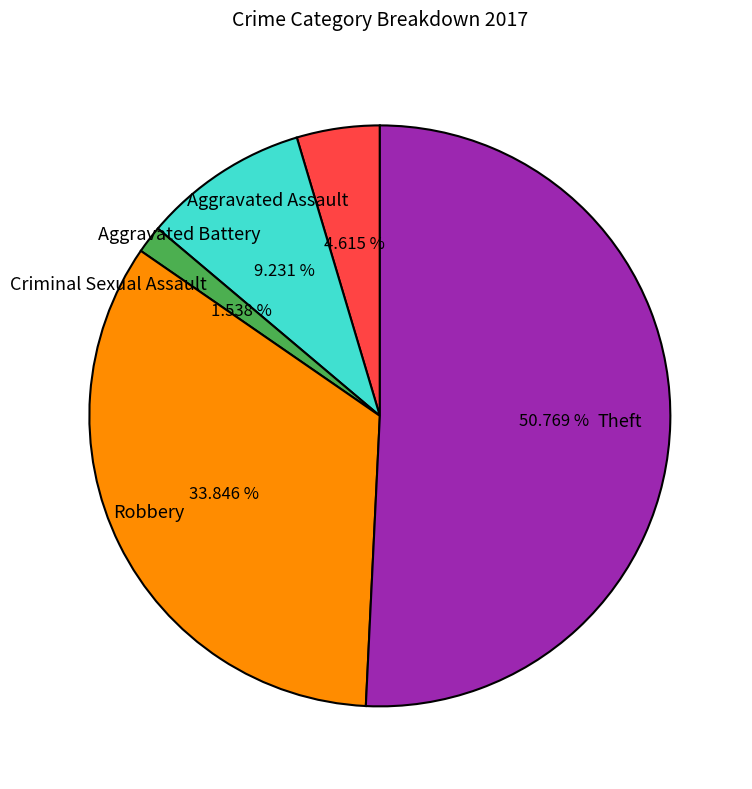

Count the number of slices in the pie.

5